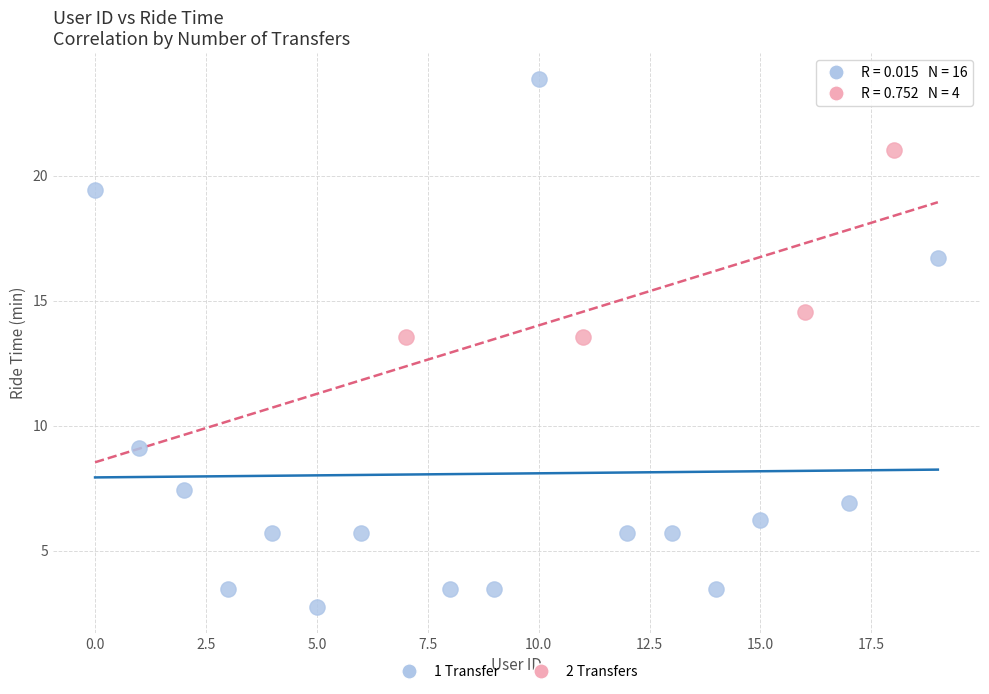

Which series has the largest Y range (max minus min)?

1 Transfer